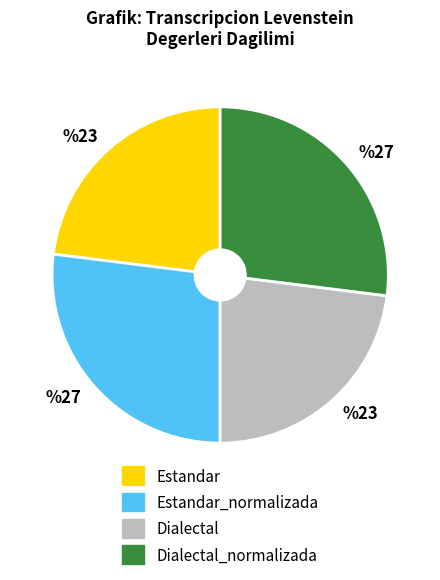

Is there any slice that represents more than half of the pie?

No